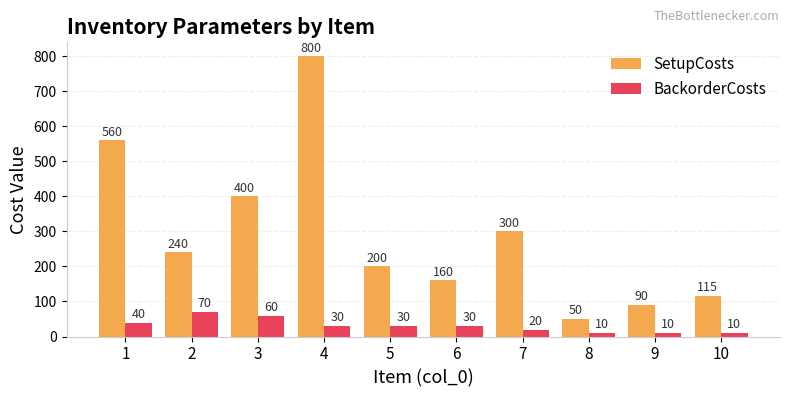

Where is SetupCosts nearest to the value 425?

3